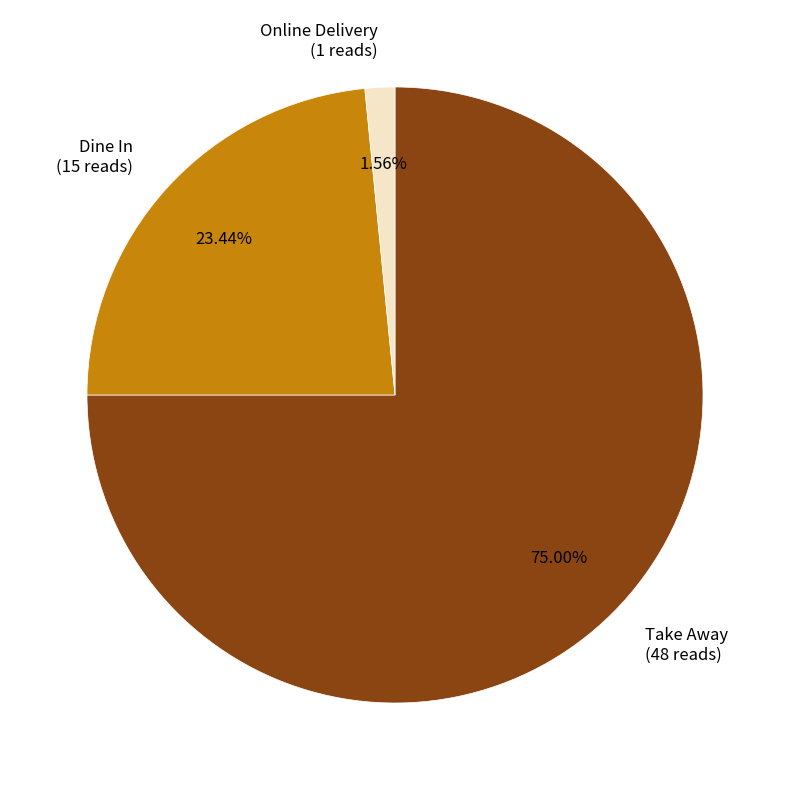

True or false: Take Away accounts for 75% of the total.

True